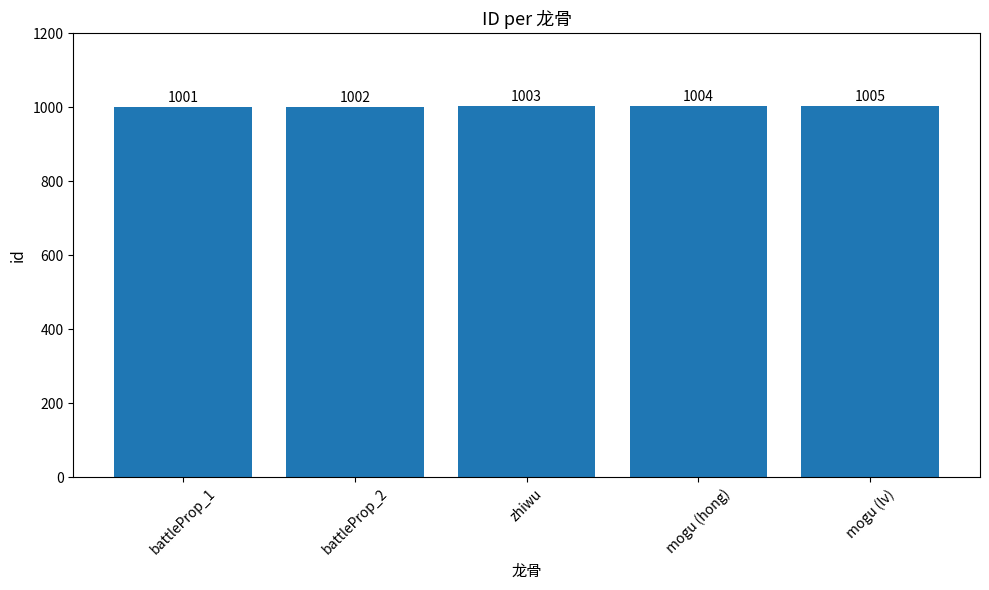

What is the sum of the values at mogu (lv) and battleProp_1?

2006